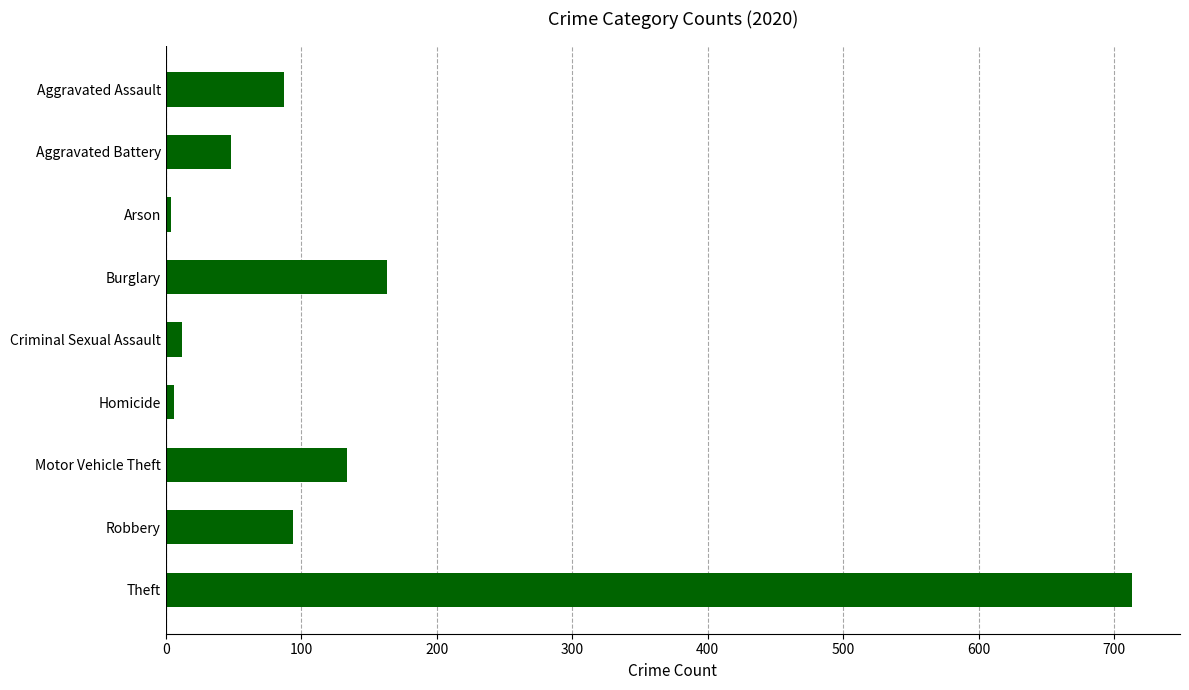

Which has a higher value, Robbery or Theft?

Theft